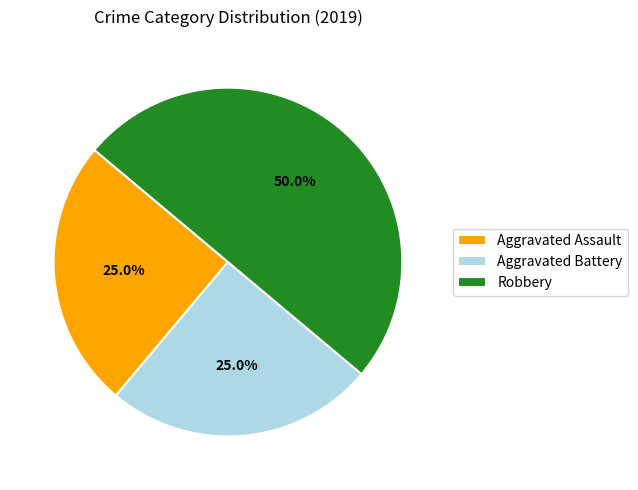

To the nearest percent, what portion does Aggravated Assault represent?

25%